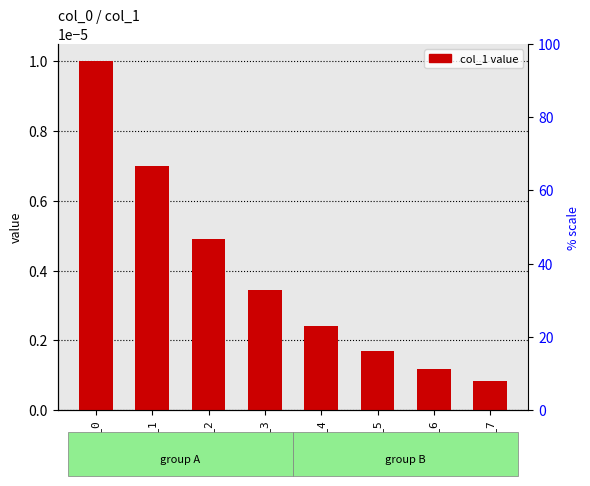

How many distinct data groups are displayed?

1